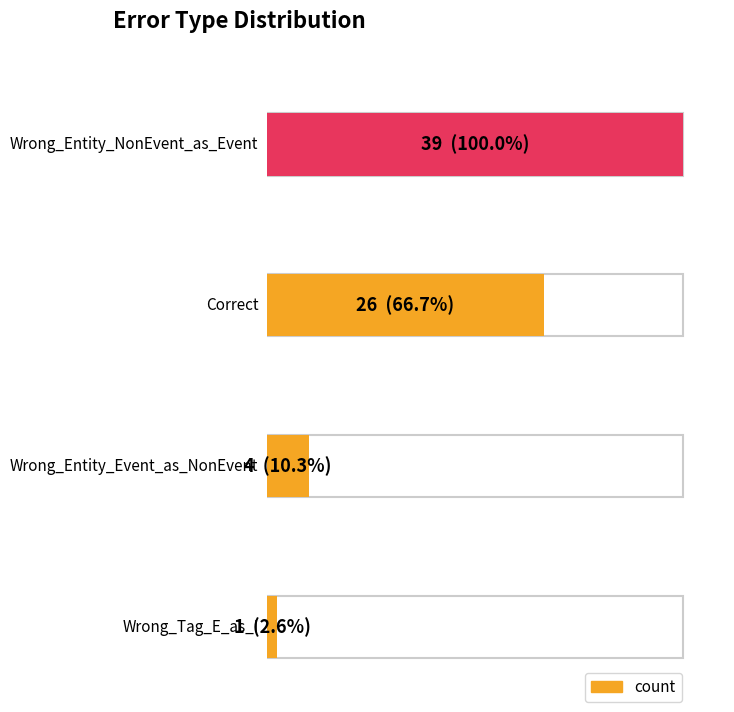

The value at Wrong_Entity_Event_as_NonEvent is 7. True or false?

False